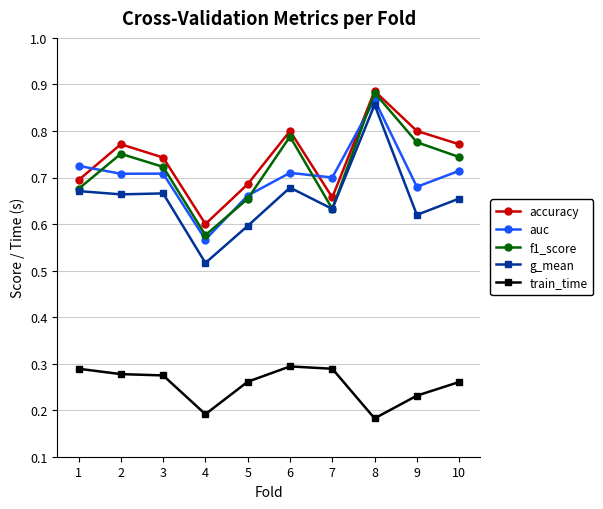

At which label does auc reach its peak?

8